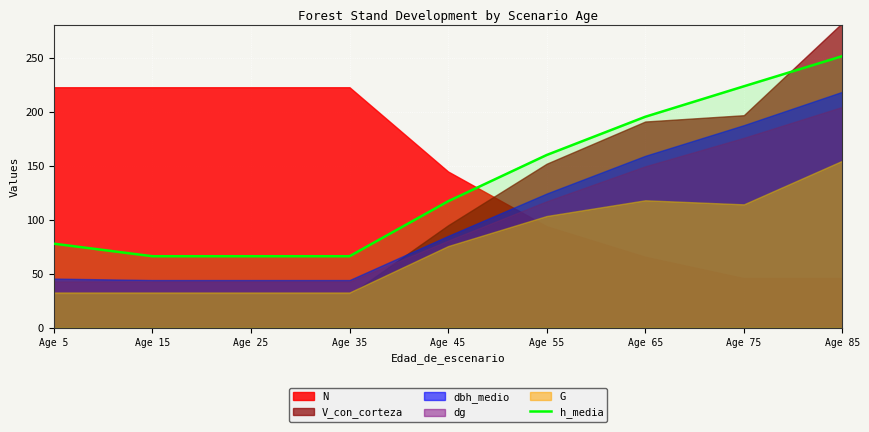

Is it true that h_media equals 251.6 at Age 85?

True